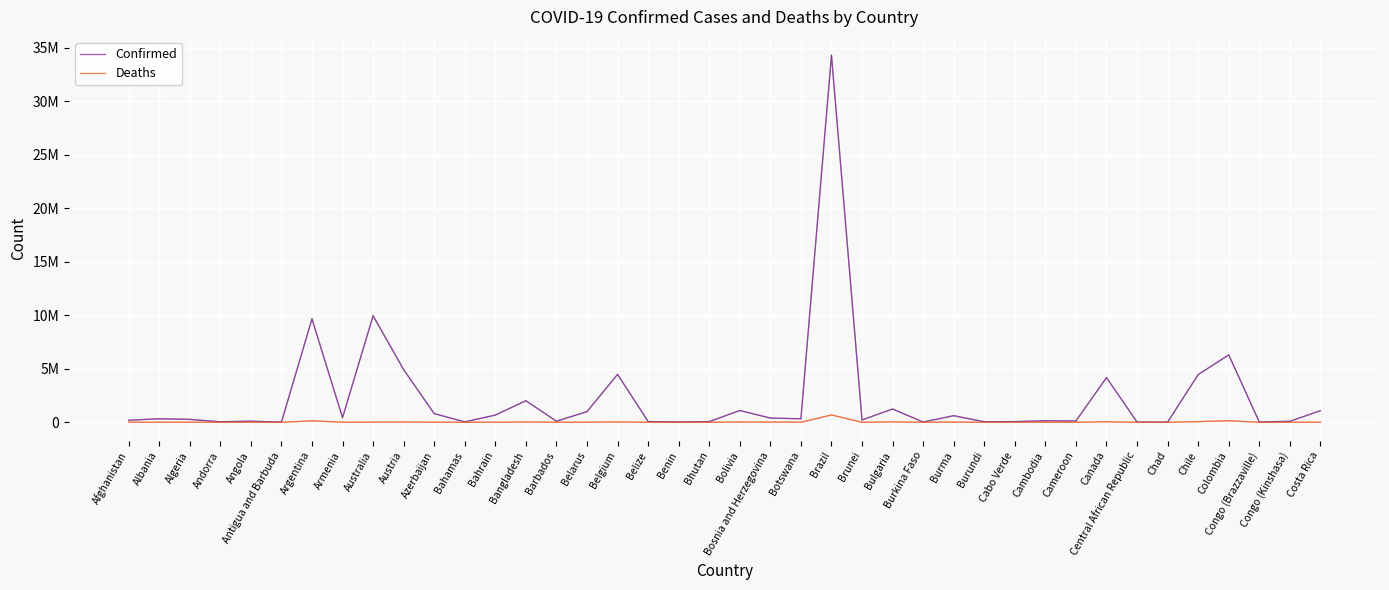

How many interior local valleys does the Deaths series have?

14